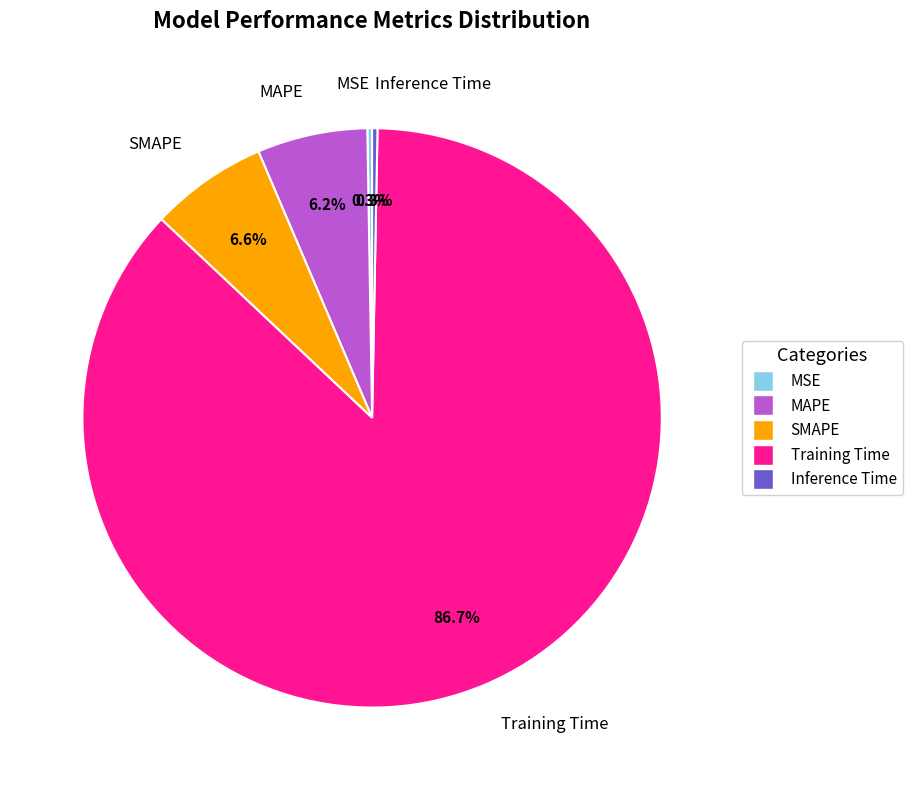

True or false: Training Time accounts for 81% of the total.

False